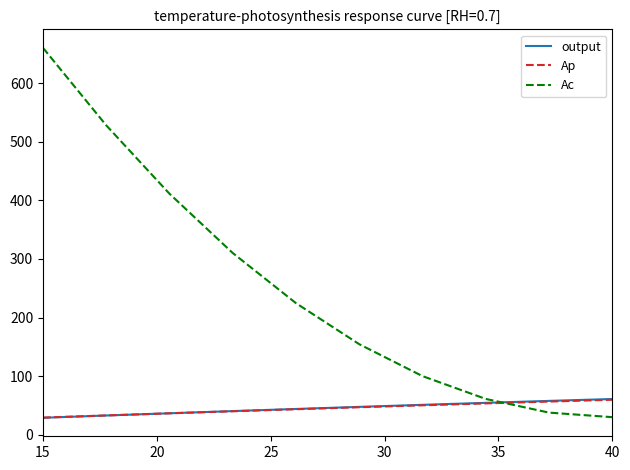

How many times do Ap and Ac cross each other?

1